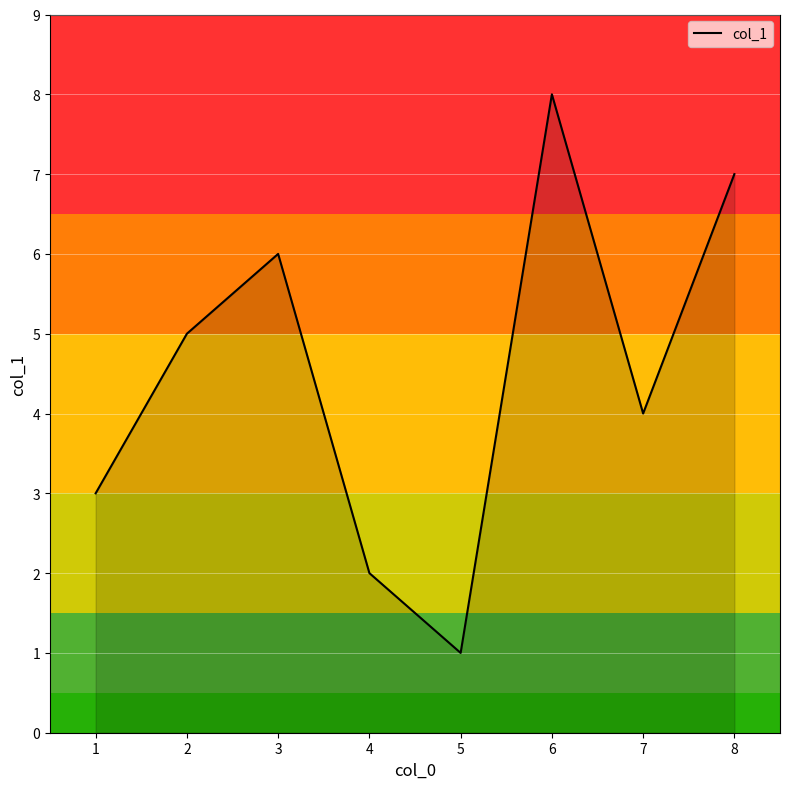

The chart shows a value of 3 at 8. True or false?

False